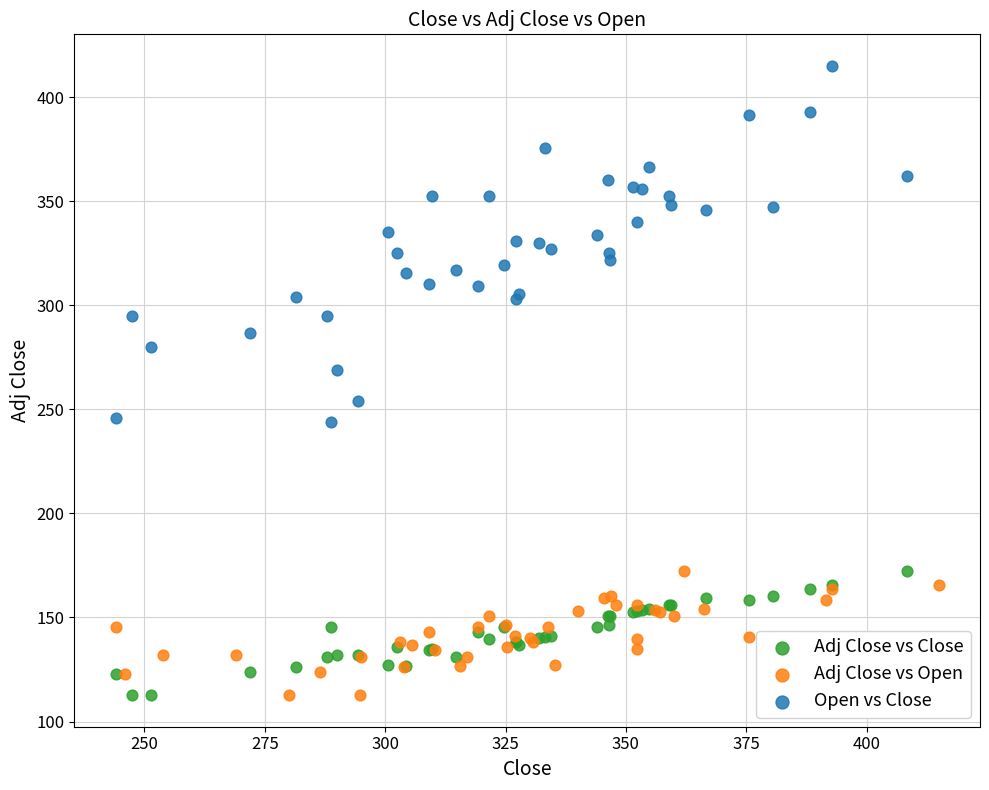

What are all the series names shown in the legend?

Adj Close vs Close, Adj Close vs Open, Open vs Close